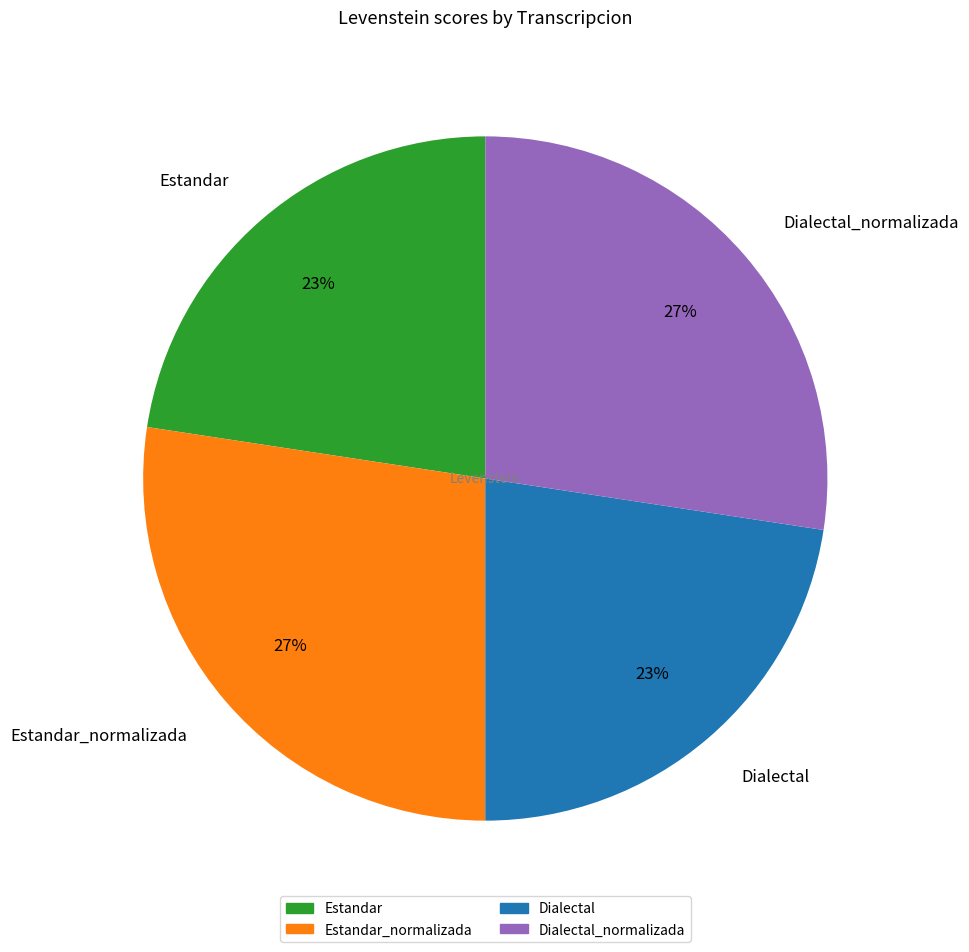

How many segments does this pie chart have?

4